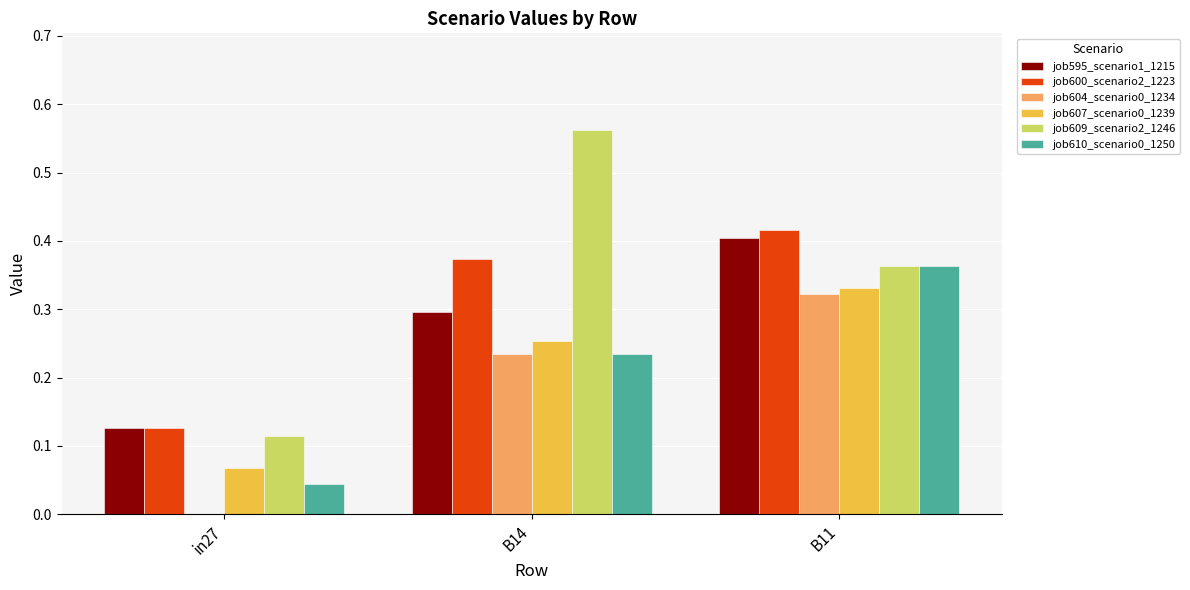

The value of job607_scenario0_1239 at B14 is 0.3. True or false?

True